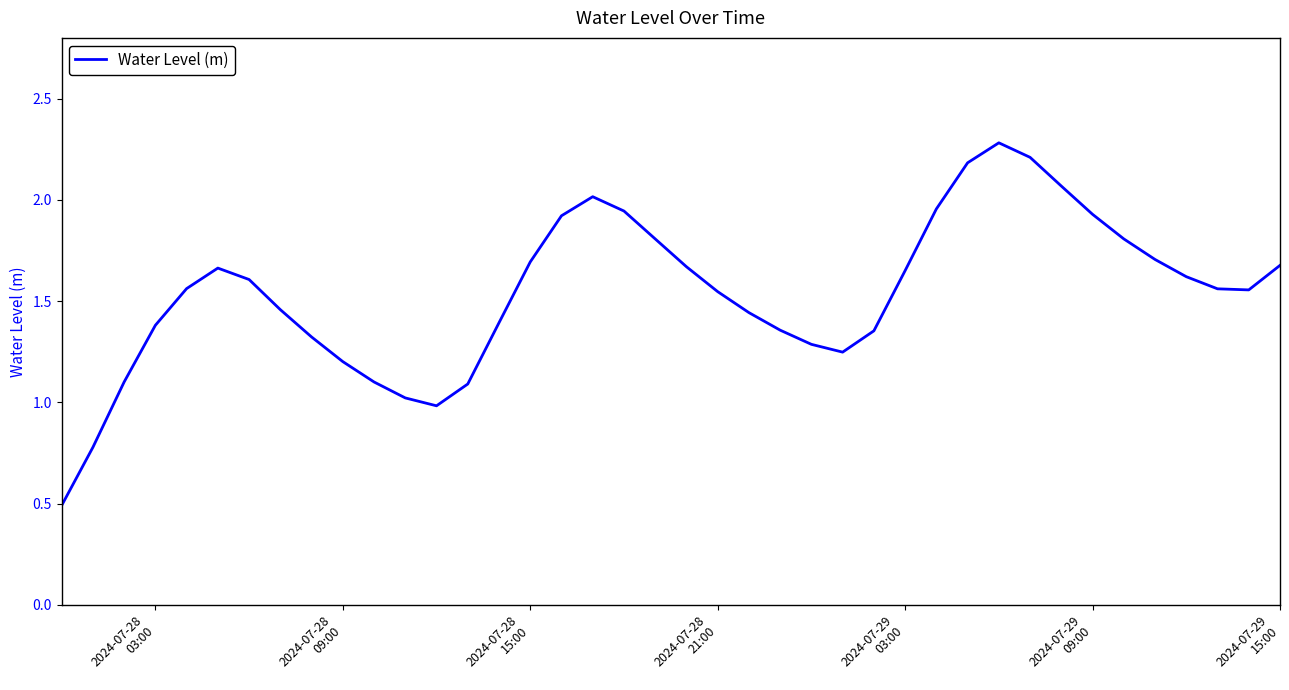

How many distinct data groups are displayed?

1